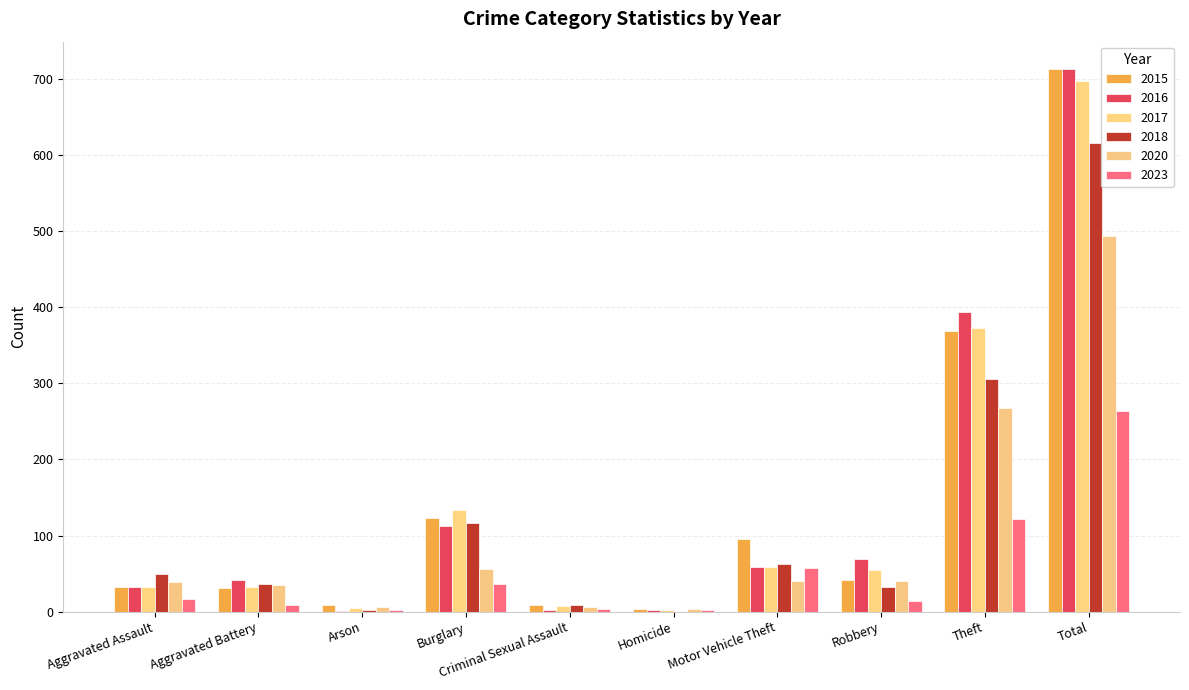

Which series has the largest range (max minus min)?

2016